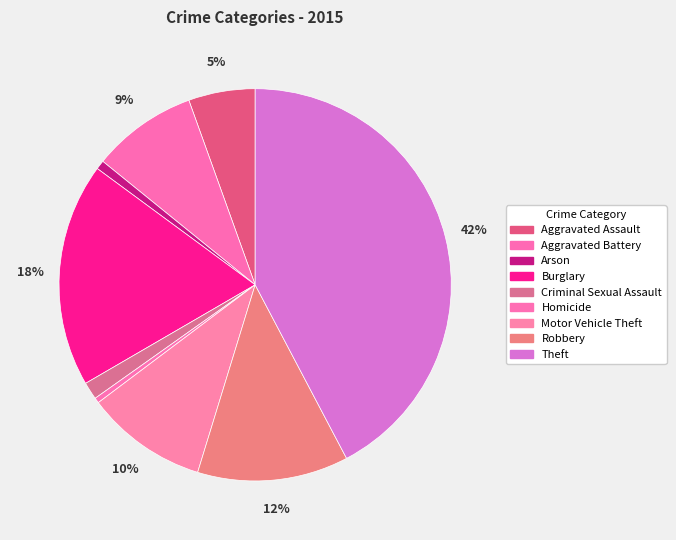

Does Criminal Sexual Assault represent more than half of the total?

No